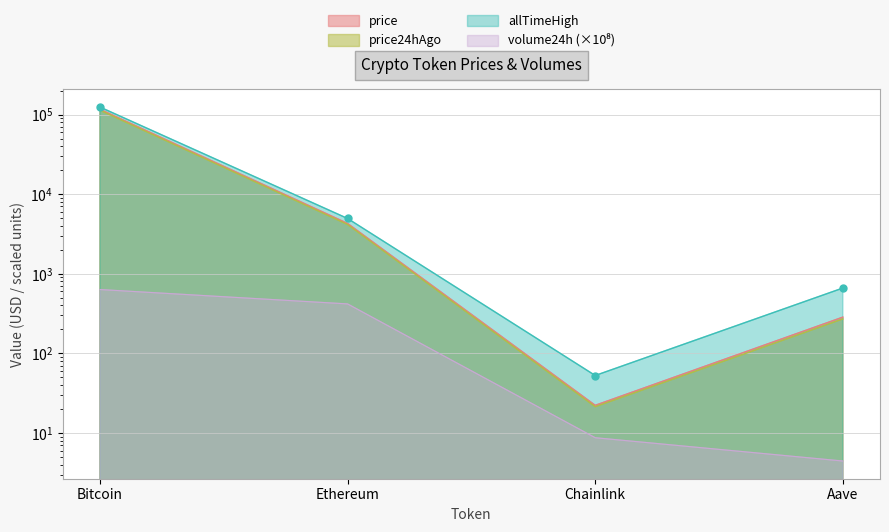

The price series shows 30.0 at Chainlink. True or false?

False